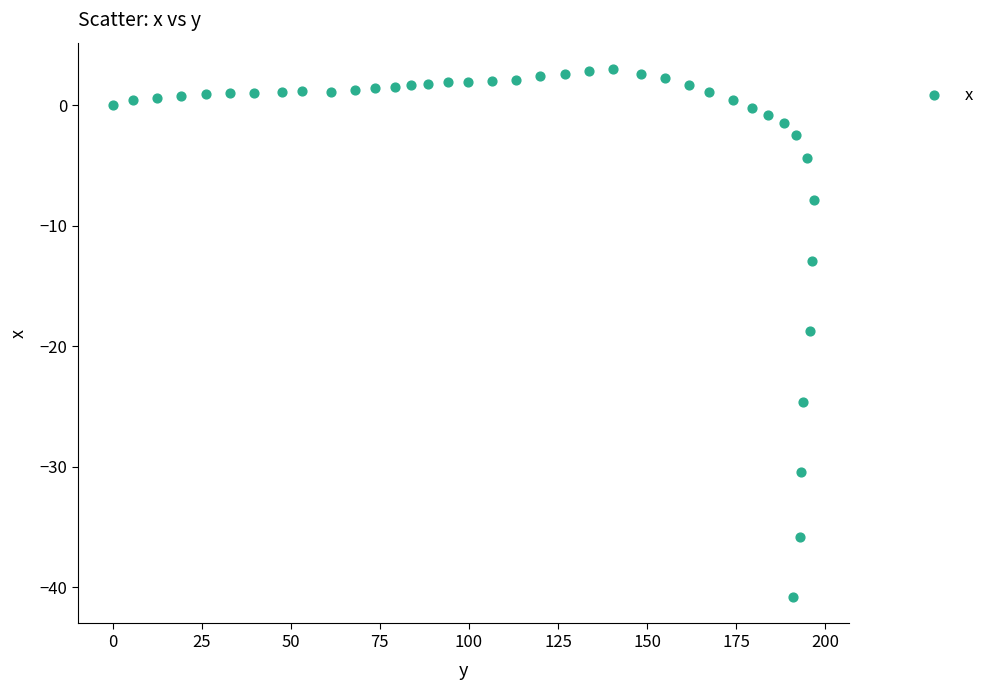

What Y value in the scatter plot is closest to -18?

-18.7